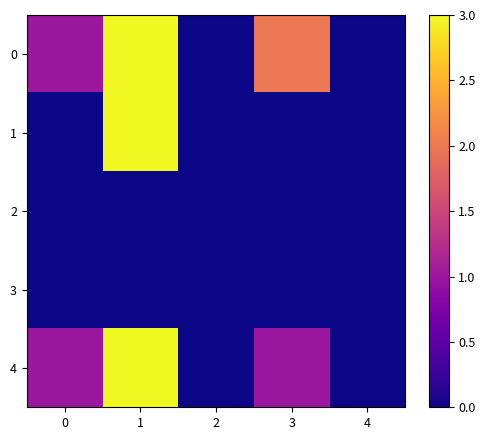

At how many categories does at least one series exceed 1?

2